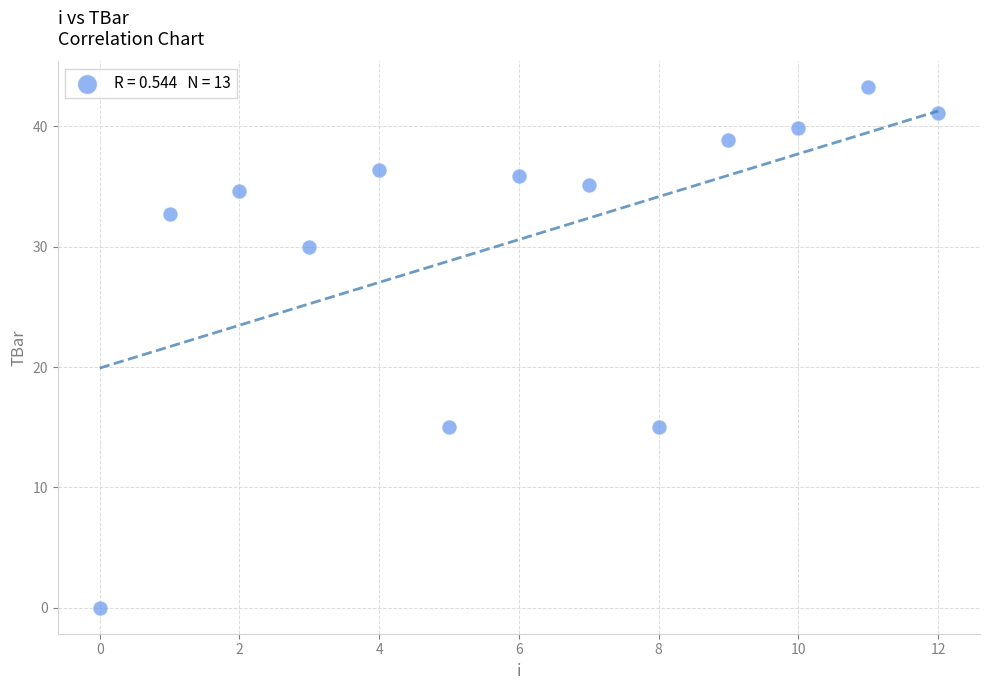

What is the range of Y values (max minus min)?

43.2